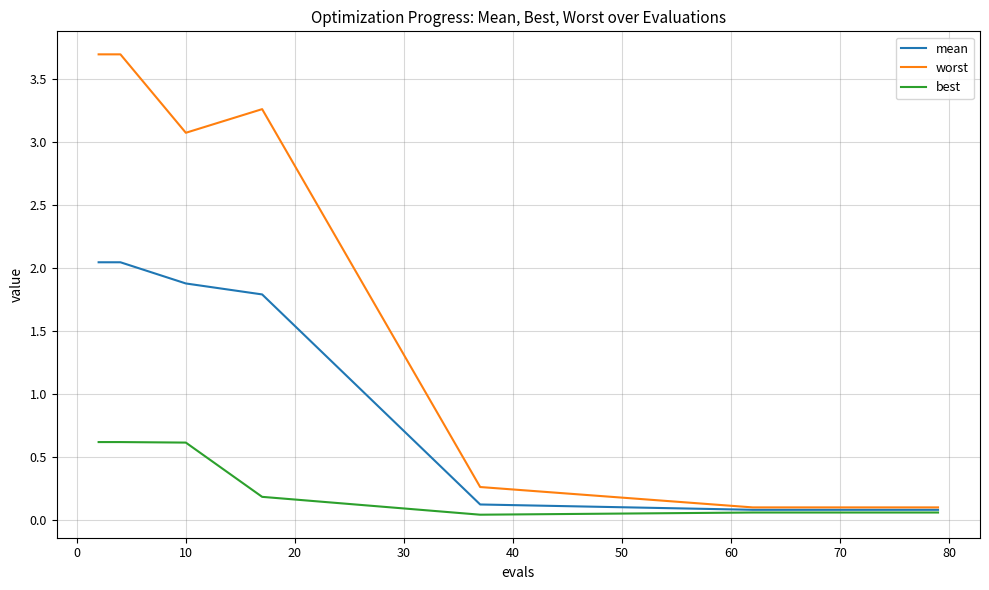

Which series has the widest spread of values?

worst